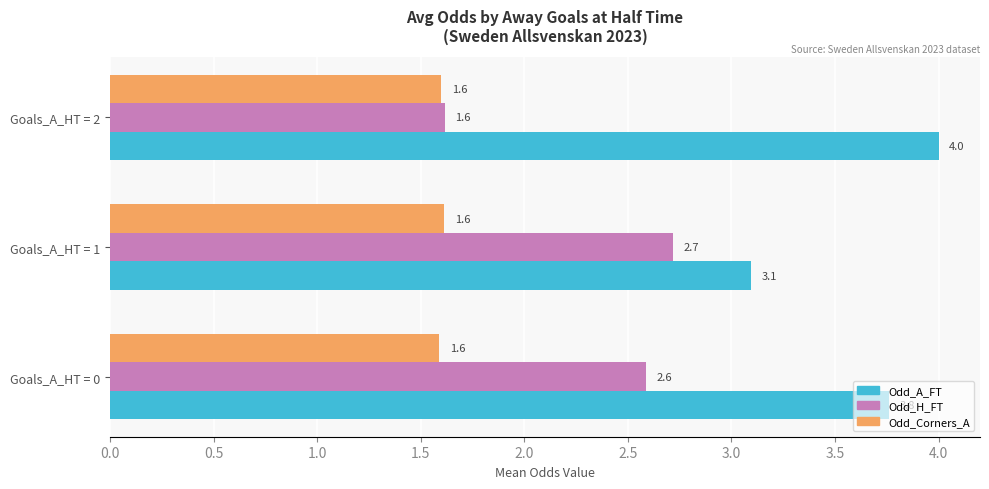

Is it true that Odd_A_FT equals 0.8 at Goals_A_HT = 1?

False